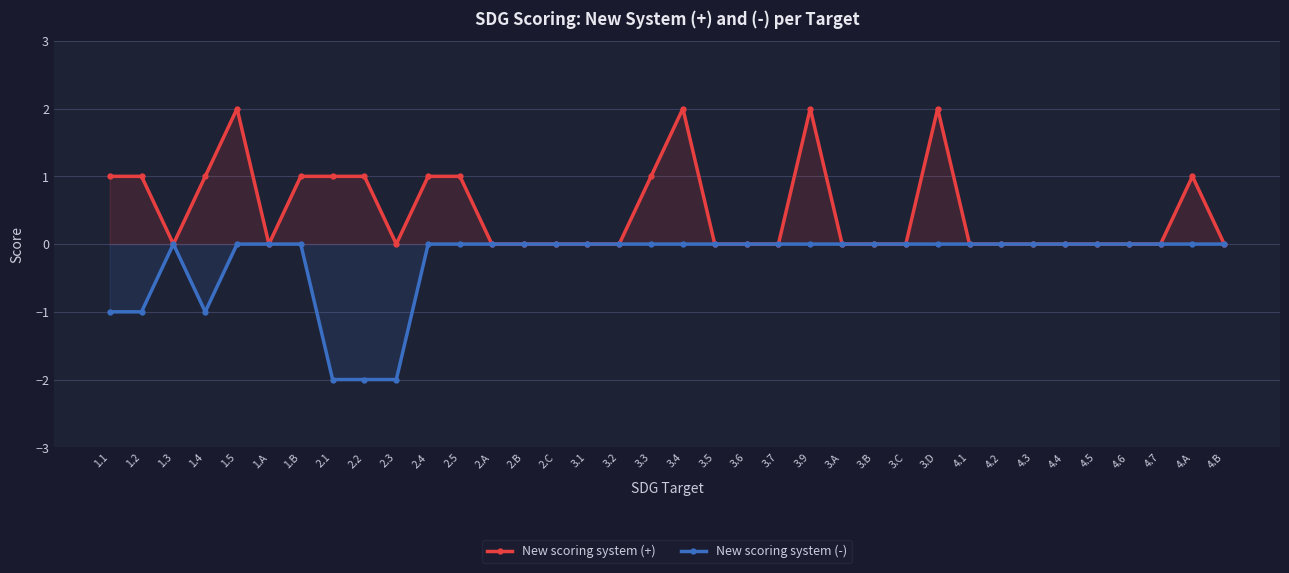

What value does the New scoring system (+) series have at 1.B?

1